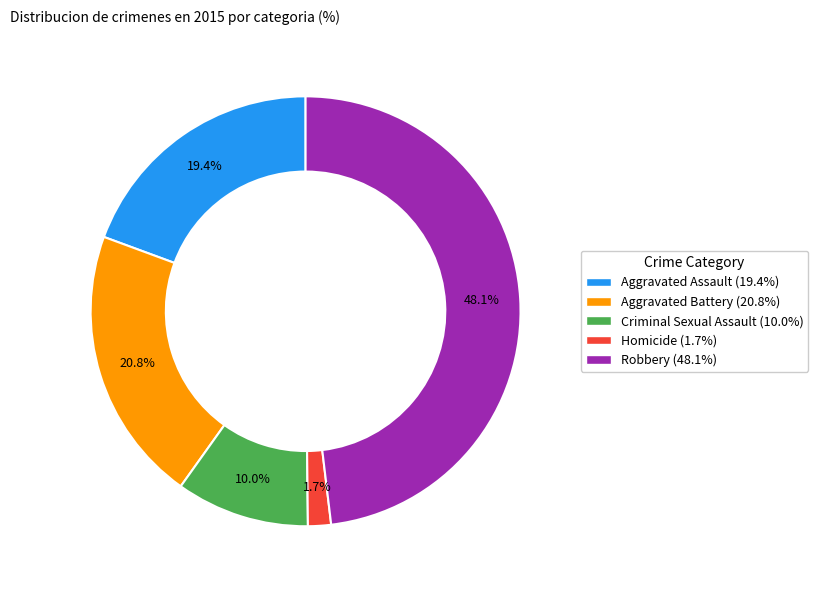

To the nearest percent, what is the average slice percentage?

20%